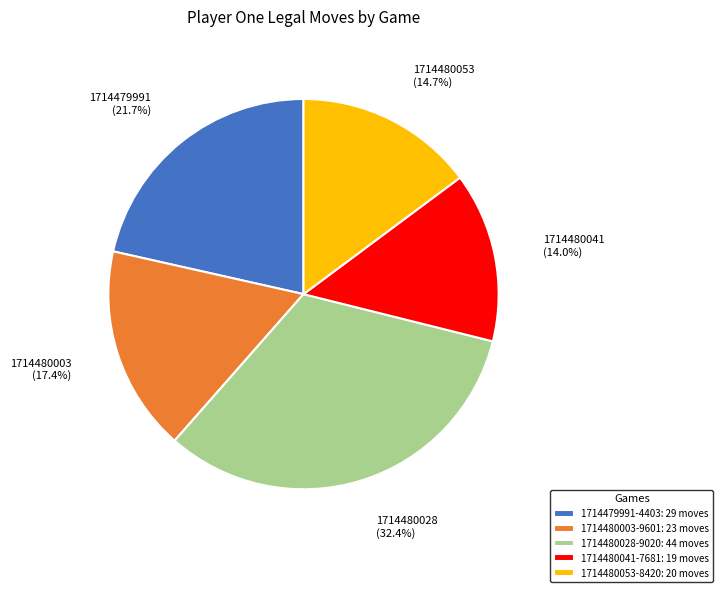

Is 1714480053-8420 the majority of the pie?

No